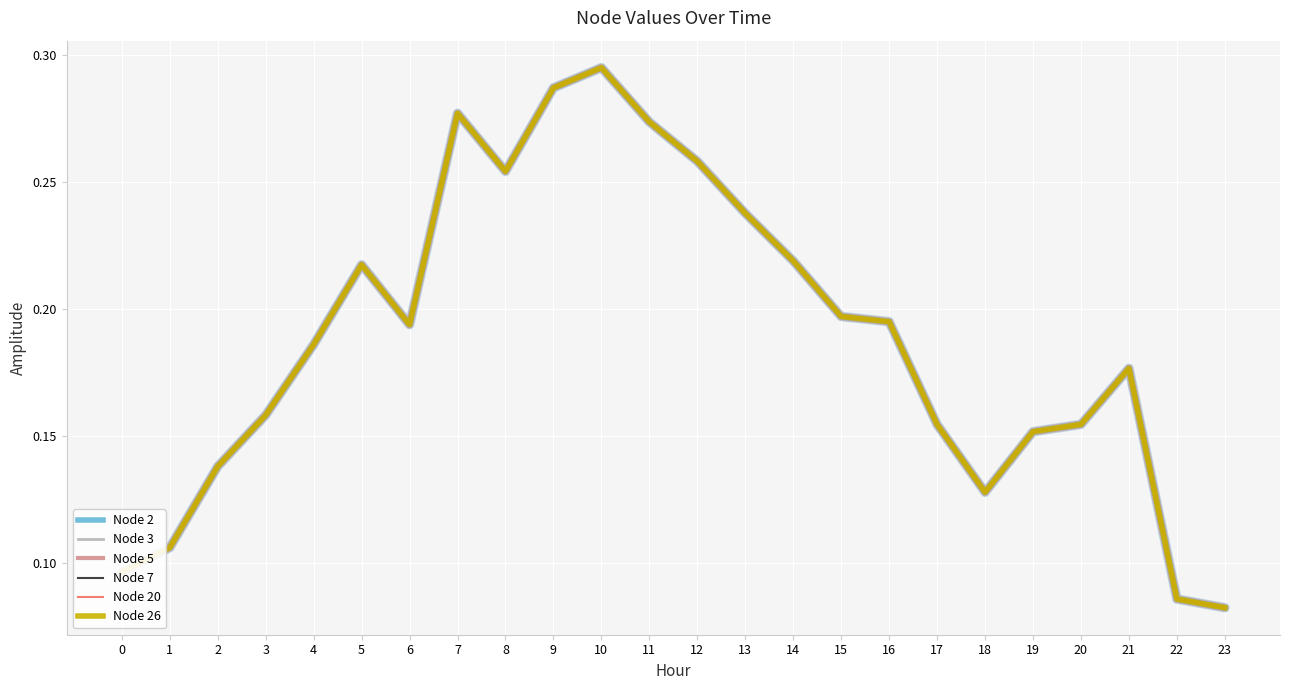

Does the chart have visible grid lines?

Yes